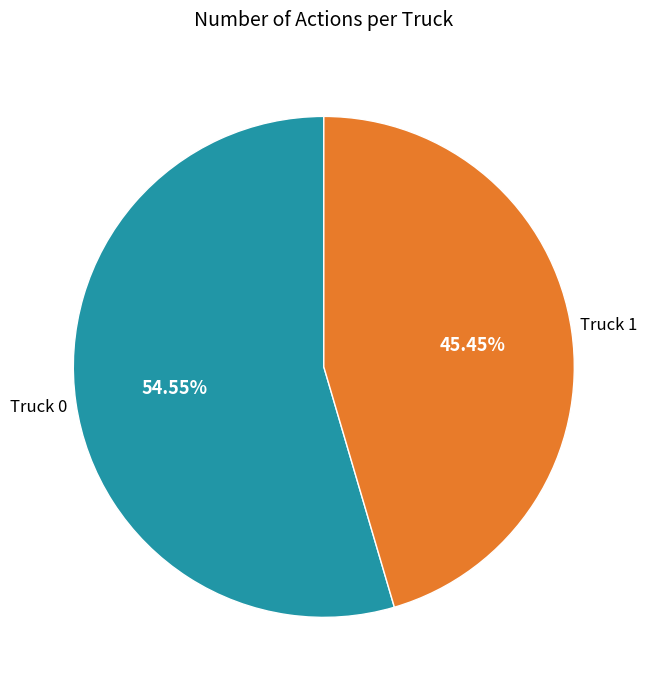

Rank the categories by value from highest to lowest.

Truck 0, Truck 1